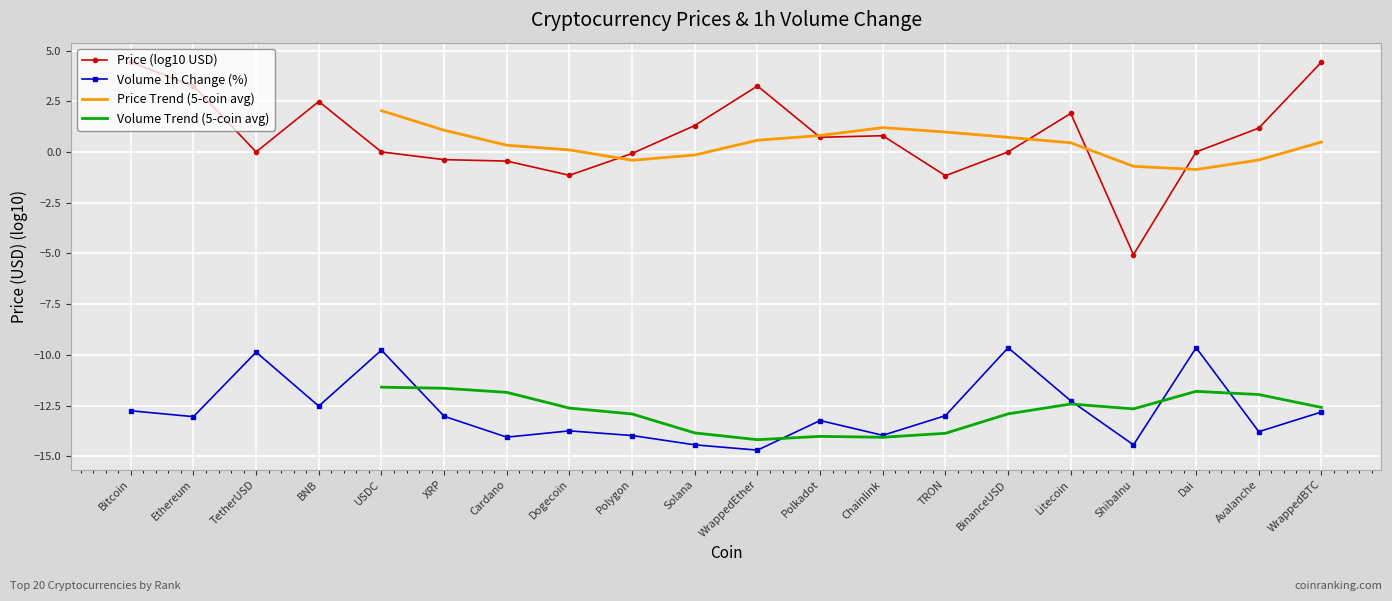

What is the value of the Price (log10 USD) point at the 14th from the left?

-1.2